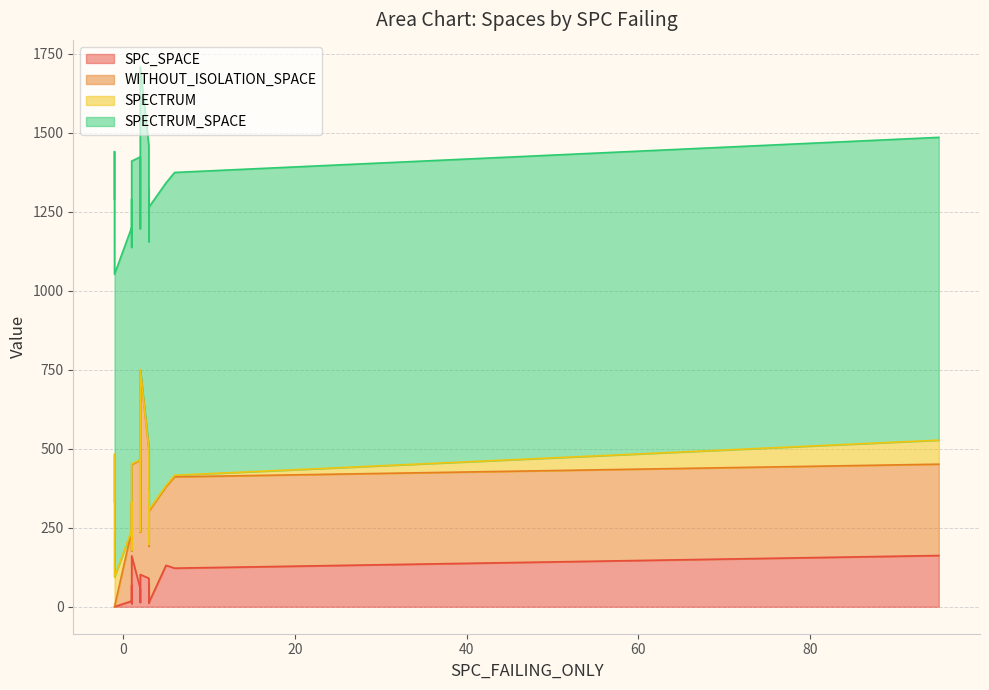

Between 3 and 1, which series saw the biggest shift?

WITHOUT_ISOLATION_SPACE